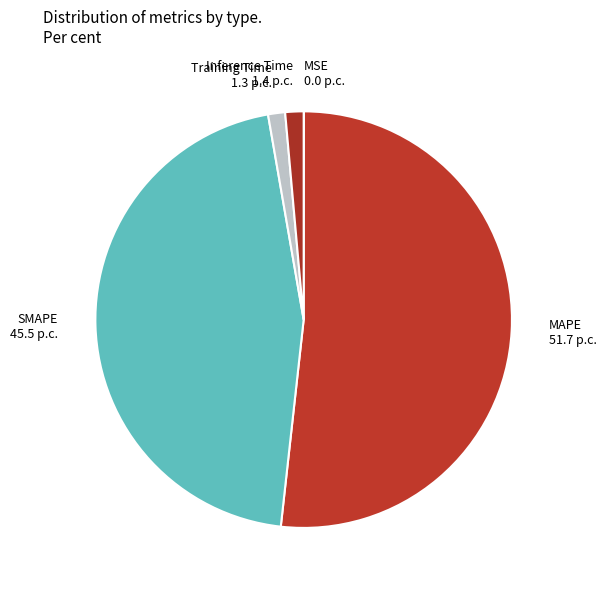

Which category has the biggest portion of the pie?

MAPE